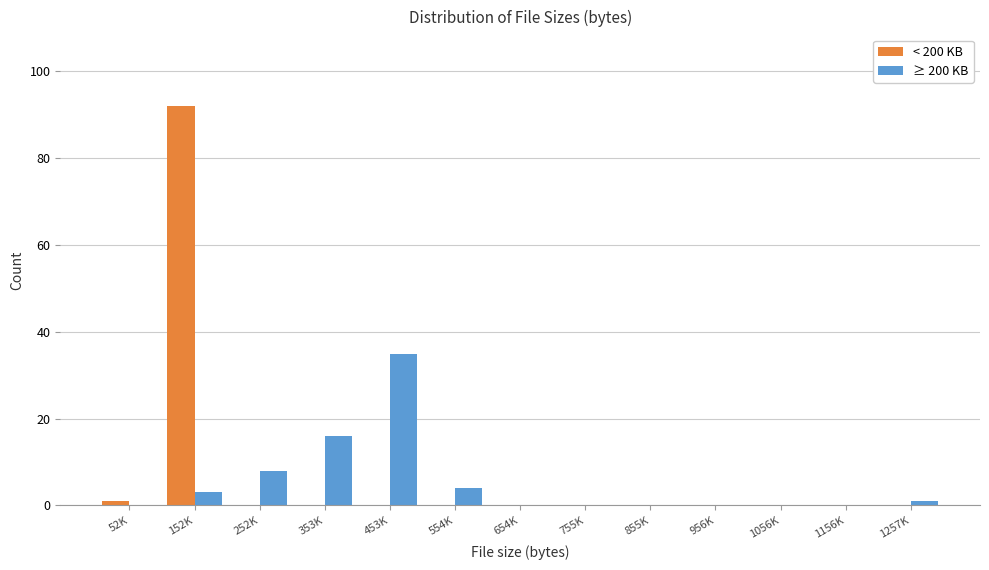

Reading left to right, transcribe all the data shown in this chart.

< 200 KB: 52K=1	152K=92	252K=0	353K=0	453K=0	554K=0	654K=0	755K=0	855K=0	956K=0	1056K=0	1156K=0	1257K=0
≥ 200 KB: 52K=0	152K=3	252K=8	353K=16	453K=35	554K=4	654K=0	755K=0	855K=0	956K=0	1056K=0	1156K=0	1257K=1